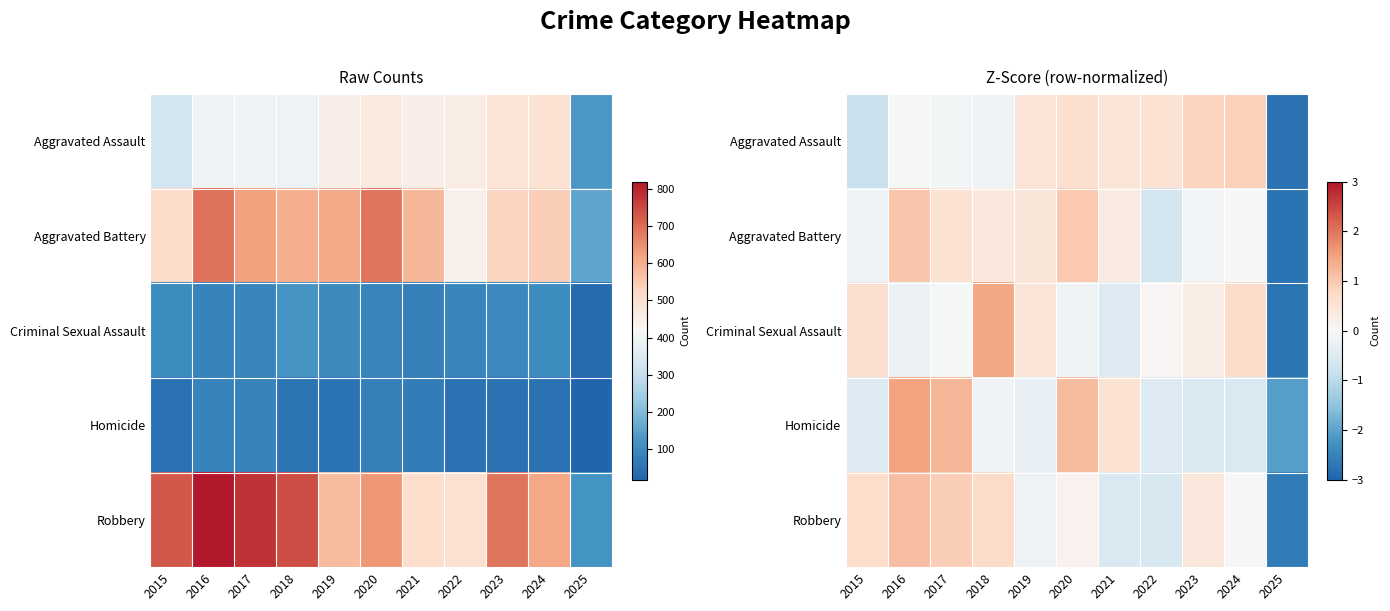

Which label corresponds to the largest value in the chart?

2016